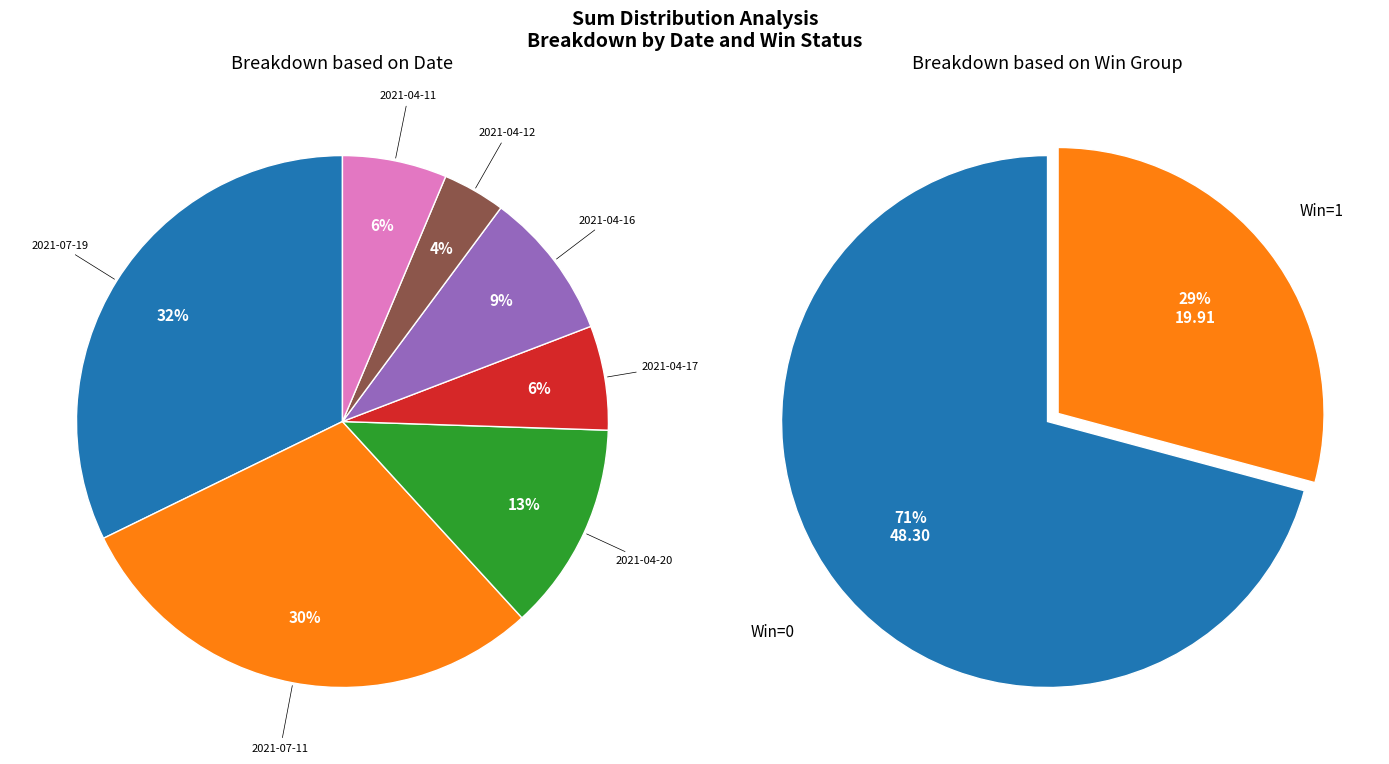

Which has a higher value, 2021-04-20 or 2021-04-17?

2021-04-20